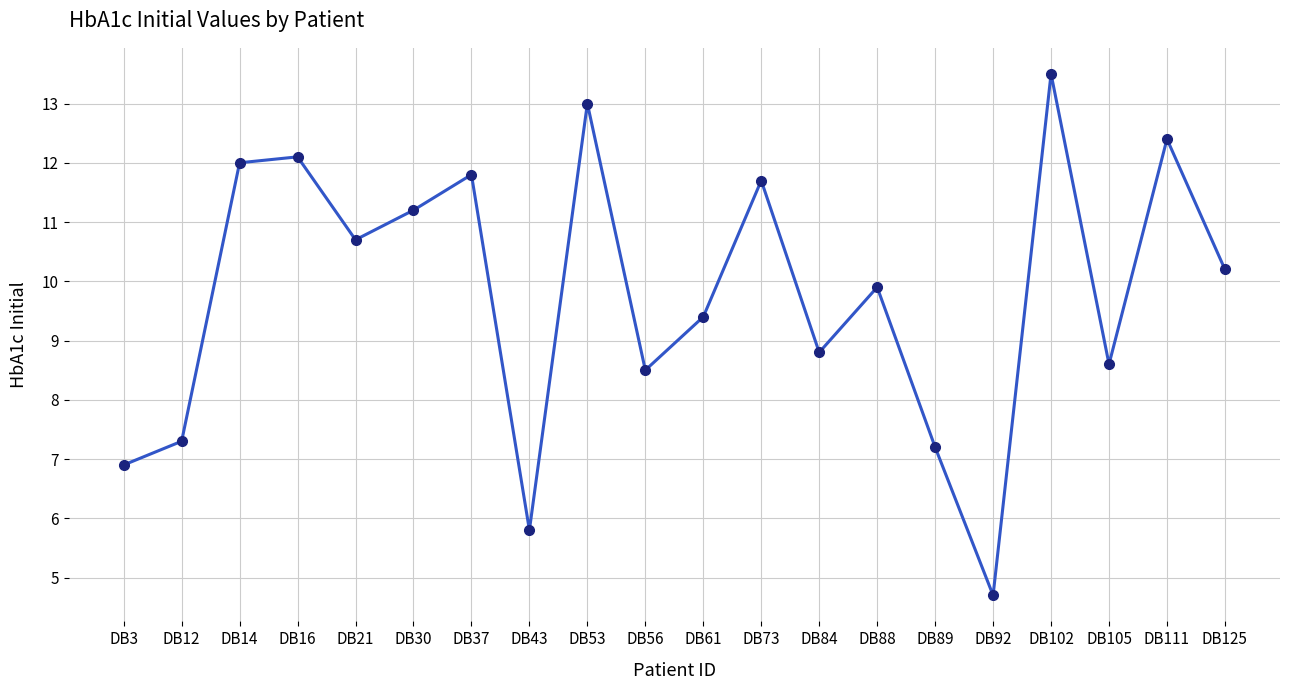

Reading left to right, extract all data points from this chart.

DB3=6.9	DB12=7.3	DB14=12.0	DB16=12.1	DB21=10.7	DB30=11.2	DB37=11.8	DB43=5.8	DB53=13.0	DB56=8.5	DB61=9.4	DB73=11.7	DB84=8.8	DB88=9.9	DB89=7.2	DB92=4.7	DB102=13.5	DB105=8.6	DB111=12.4	DB125=10.2